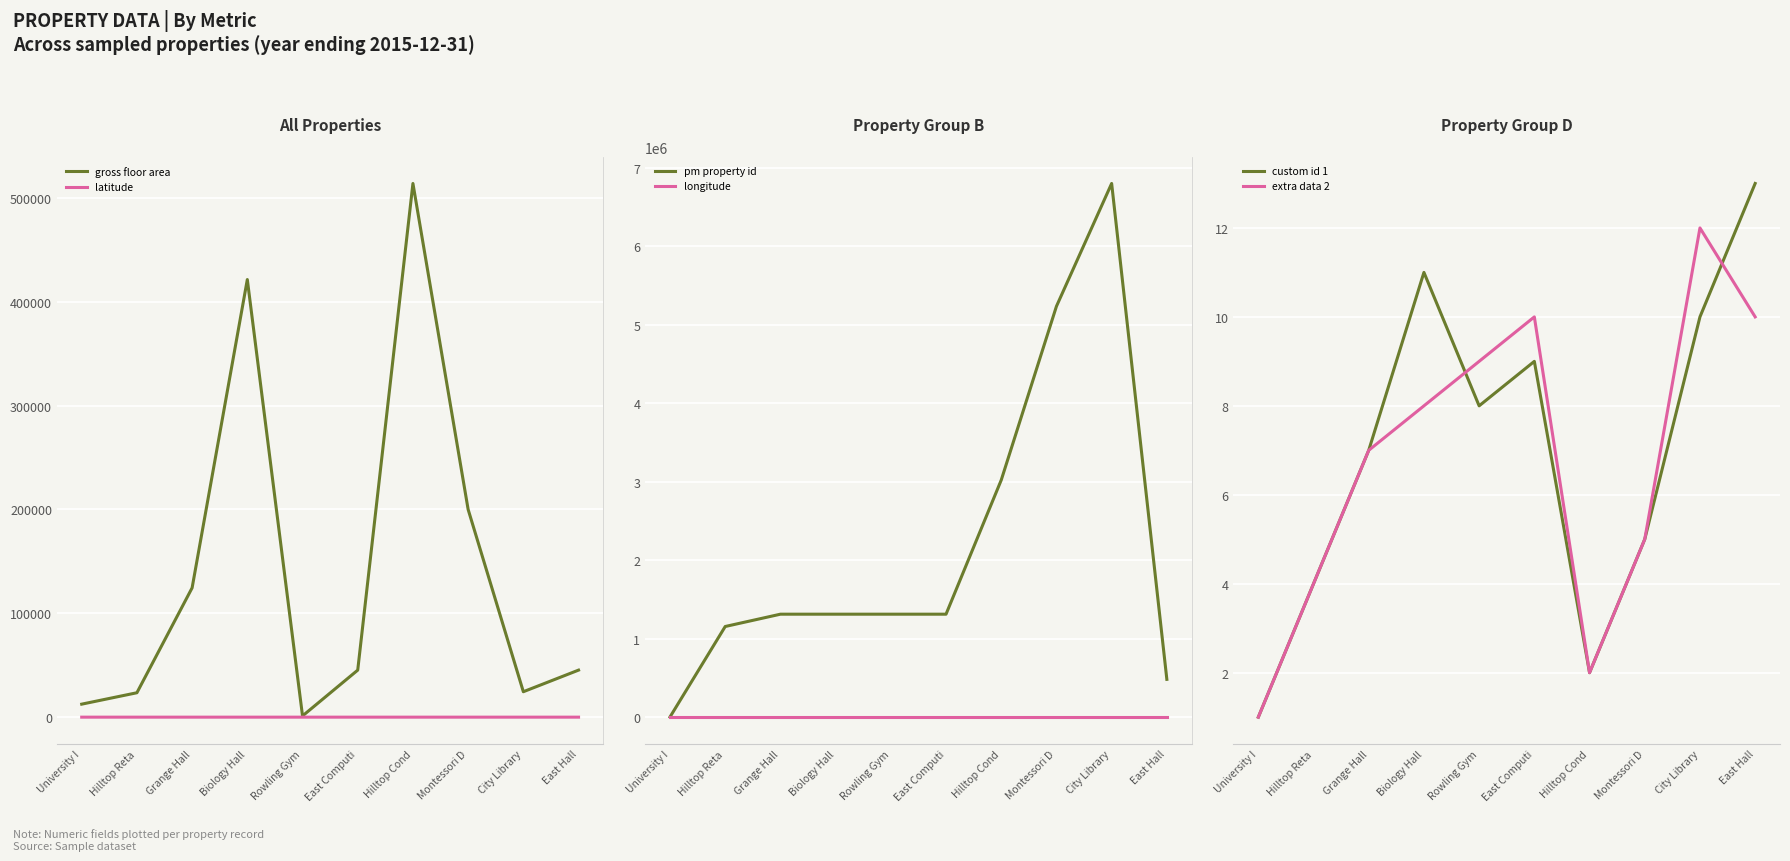

How many values in the extra data 2 series are below 8?

5